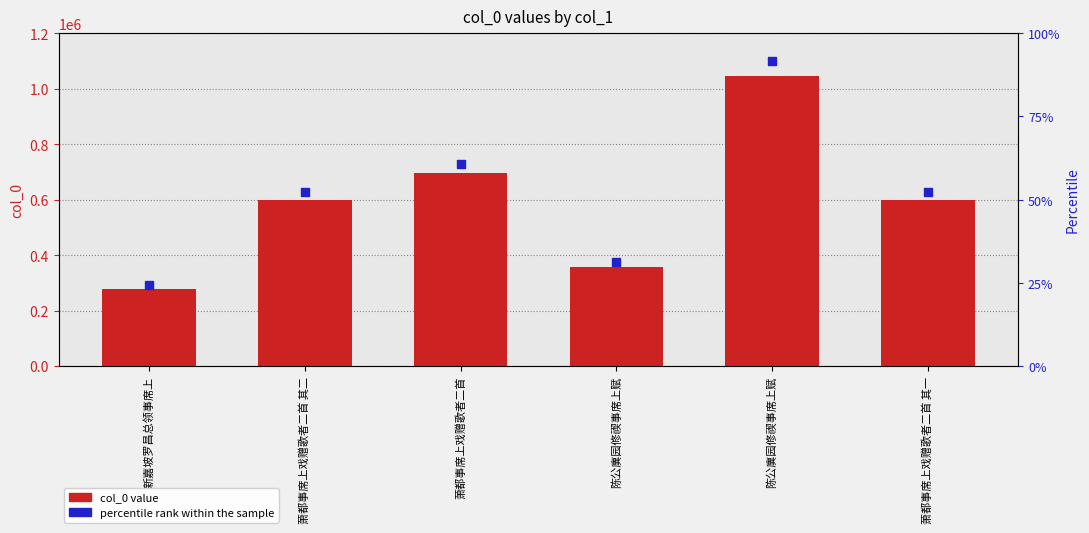

At how many categories does at least one series exceed 1099323?

1